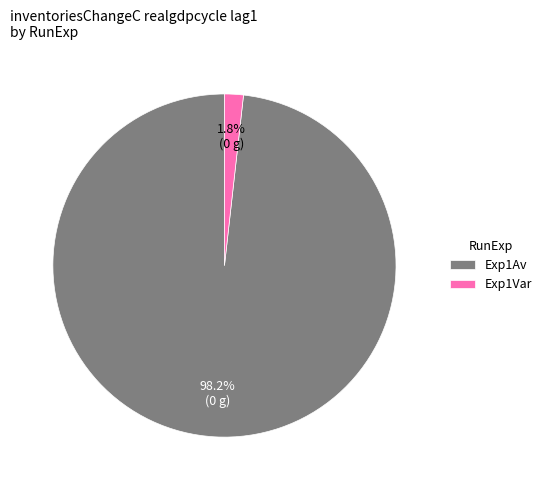

What percentage is the Exp1Var slice, to the nearest percent?

2%